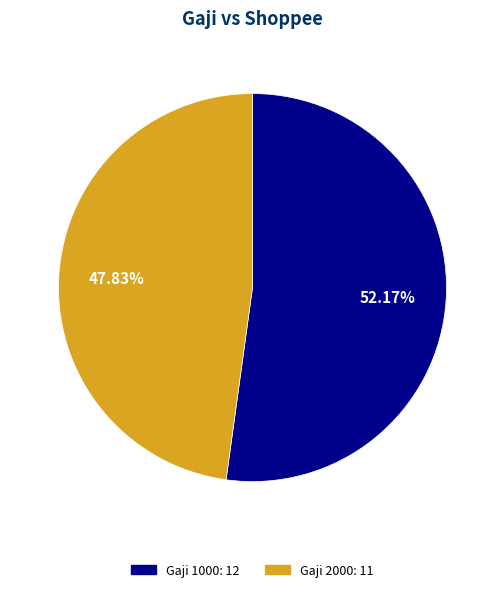

Is there a majority slice in this chart?

Yes